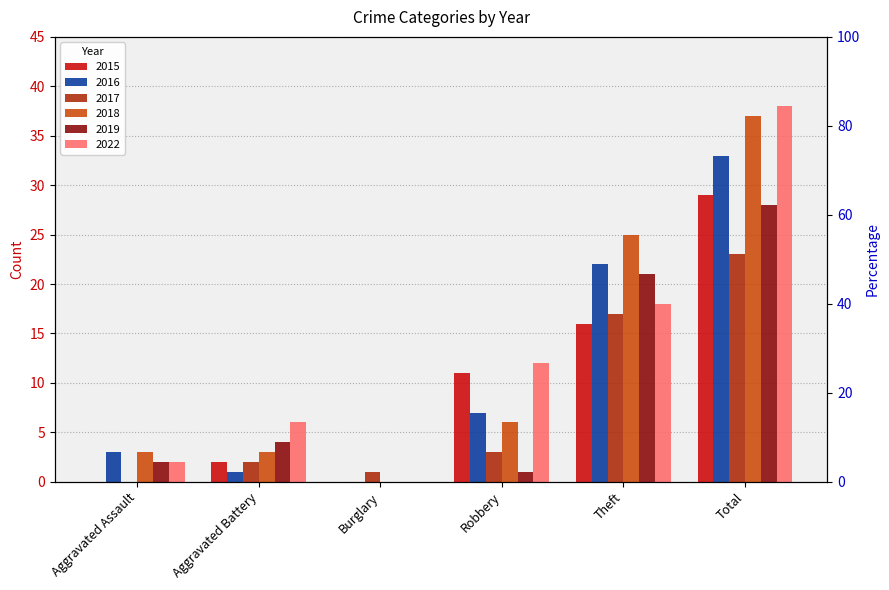

At how many categories does at least one series exceed 4?

4